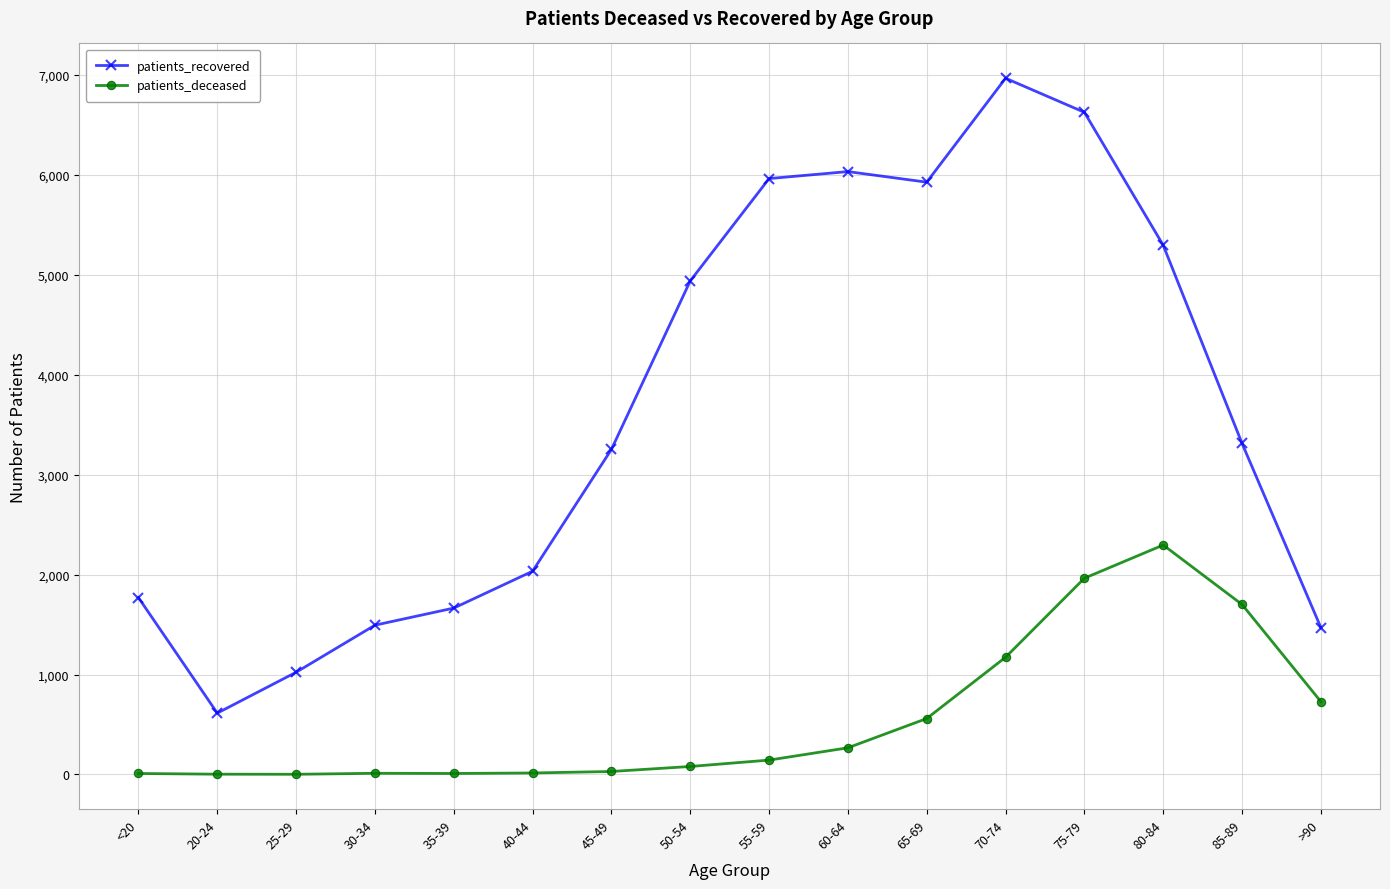

Where is the first local maximum for patients_recovered?

60-64